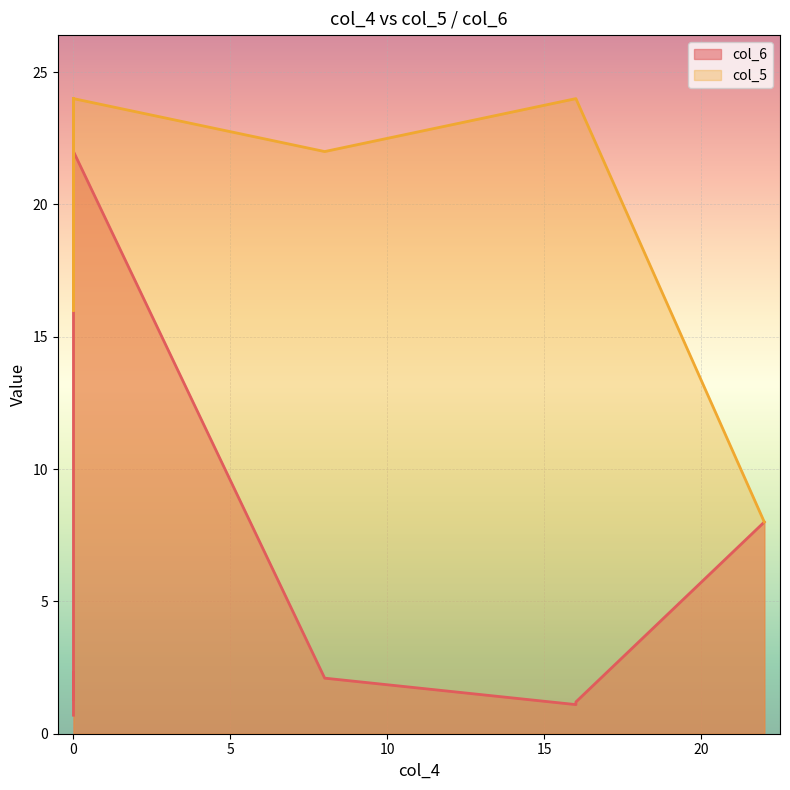

How many data points does each series have?

17